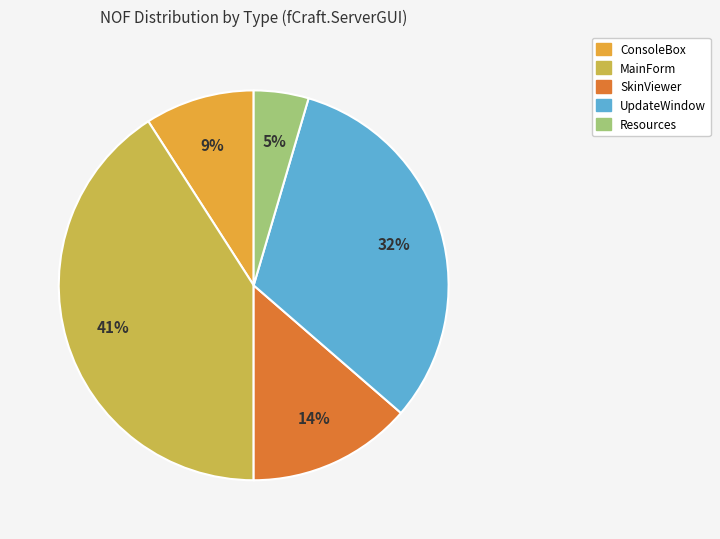

To the nearest percent, what is the difference between the largest and smallest slice percentages?

36%